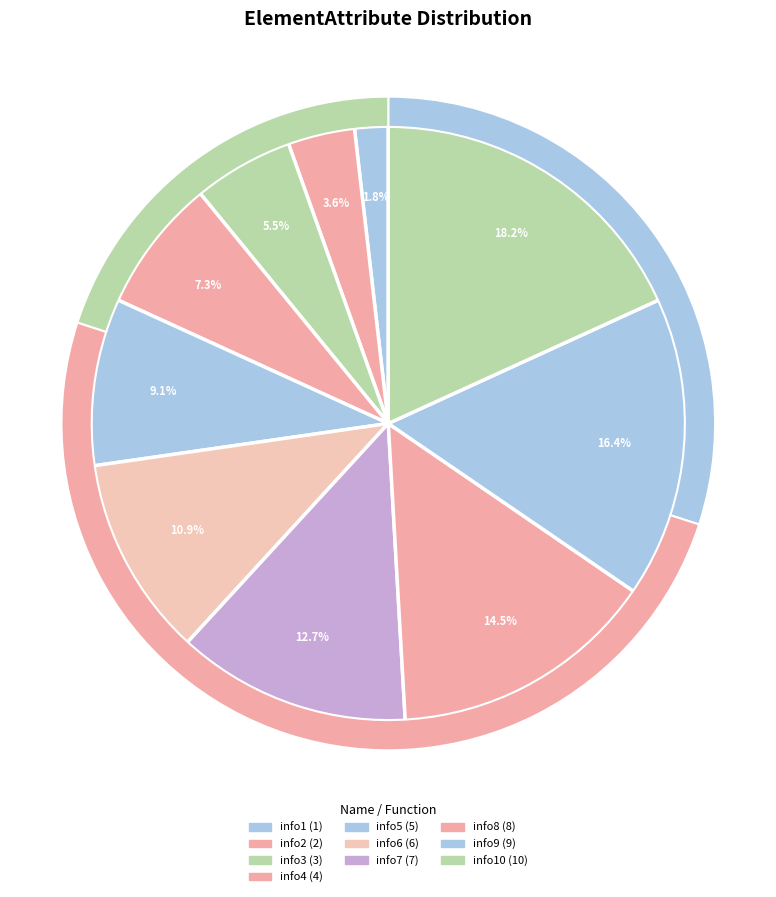

How much of the chart is everything except info10?

81.8%